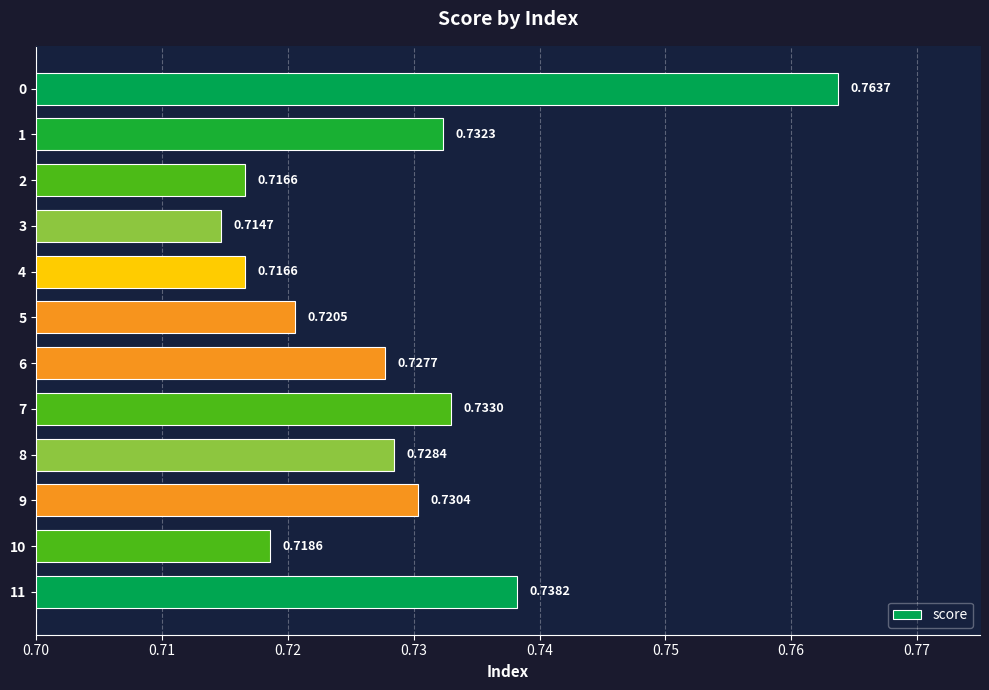

What is the sum of the values at 8 and 6?

1.5